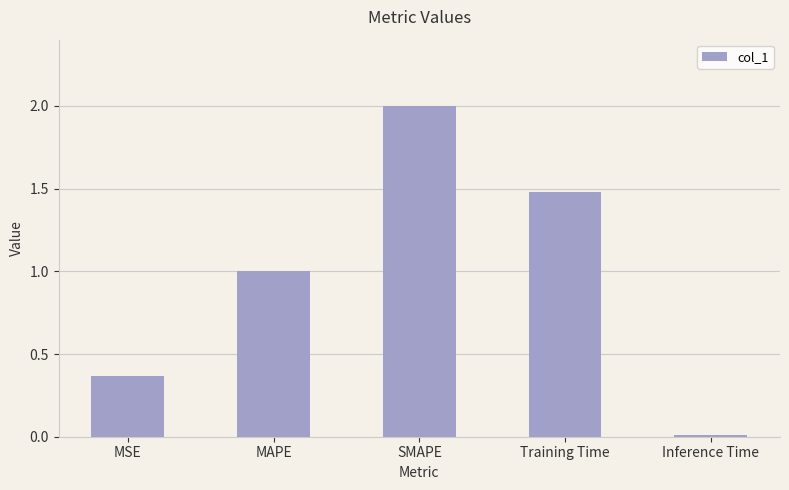

Between Inference Time and Training Time, which is larger?

Training Time